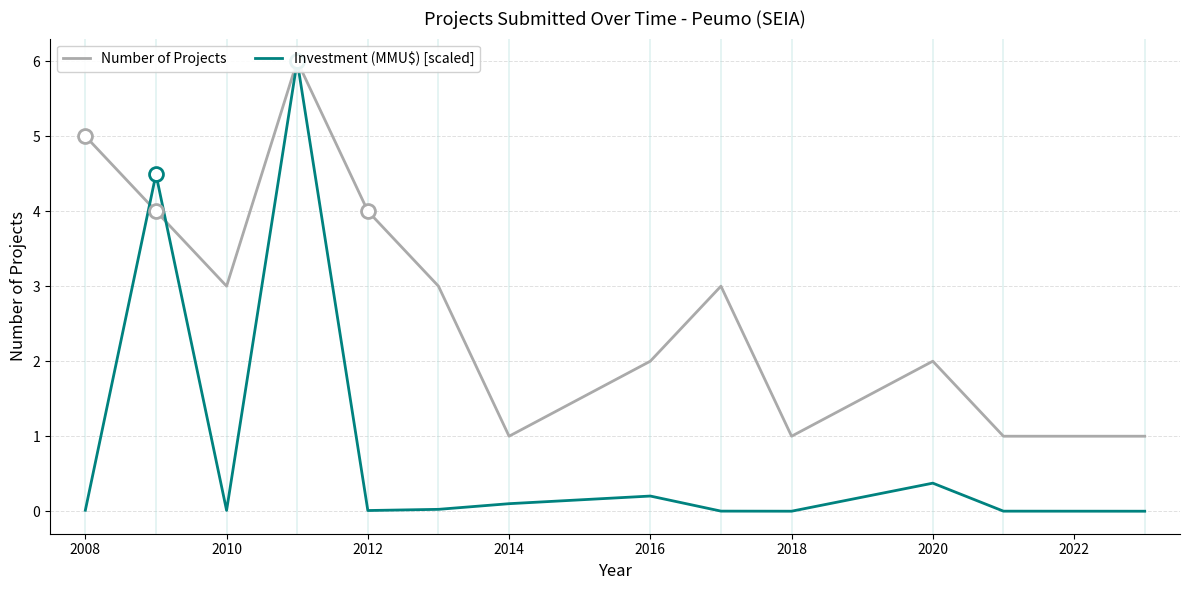

In Number of Projects, how many points are lower than both neighbors (excluding endpoints)?

3